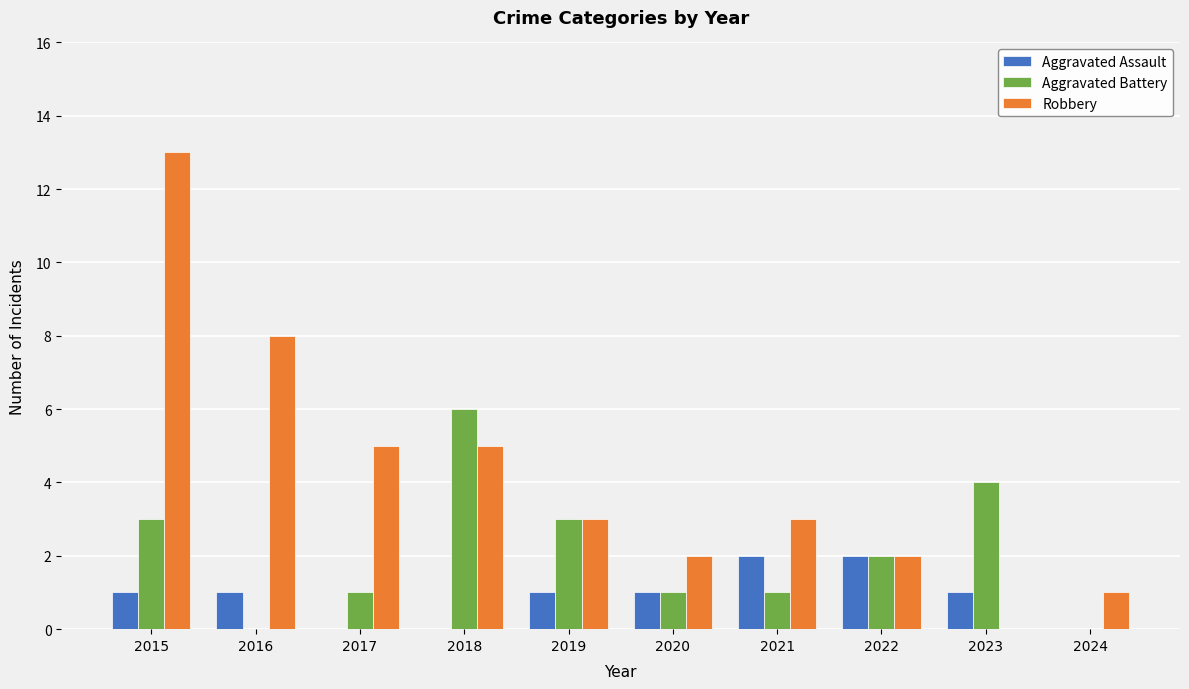

Is it true that Robbery equals 7 at 2023?

False